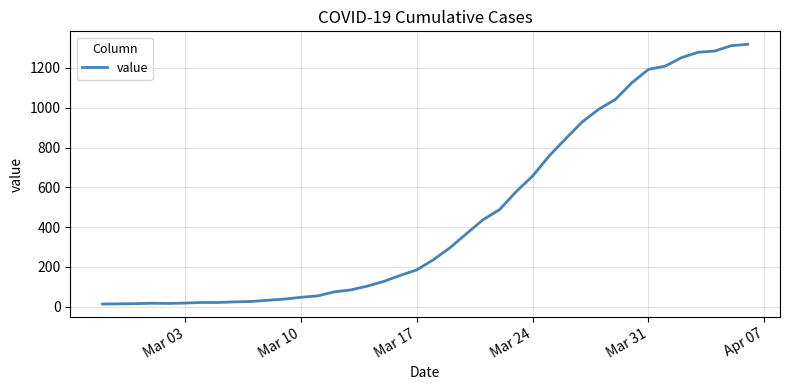

What is the greatest value displayed?

1319